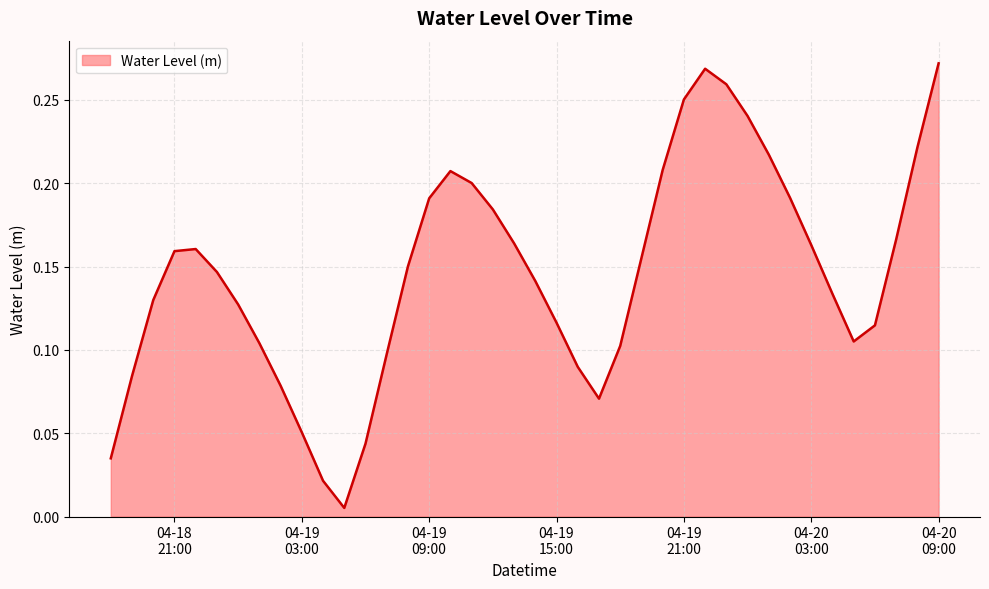

Does the chart display data point markers on the line(s)?

No